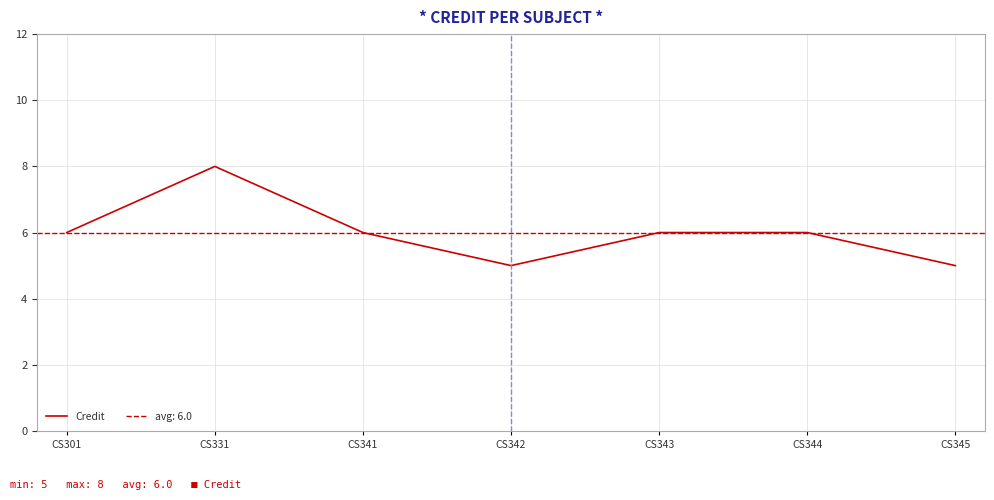

List the labels in order of value, largest first.

CS331, CS301, CS341, CS343, CS344, CS342, CS345